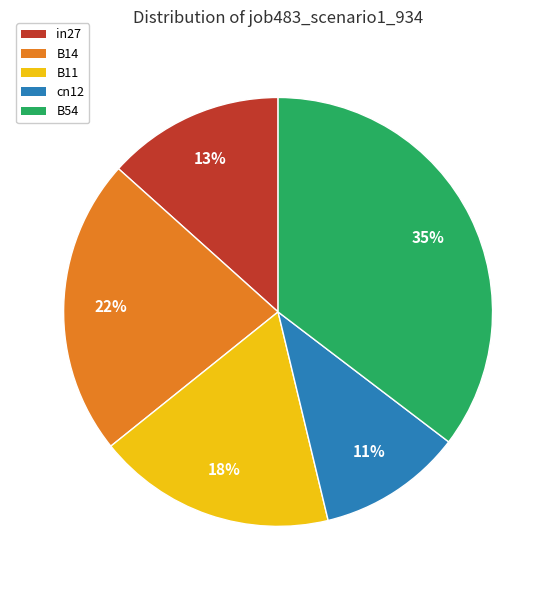

True or false: cn12 accounts for 22% of the total.

False